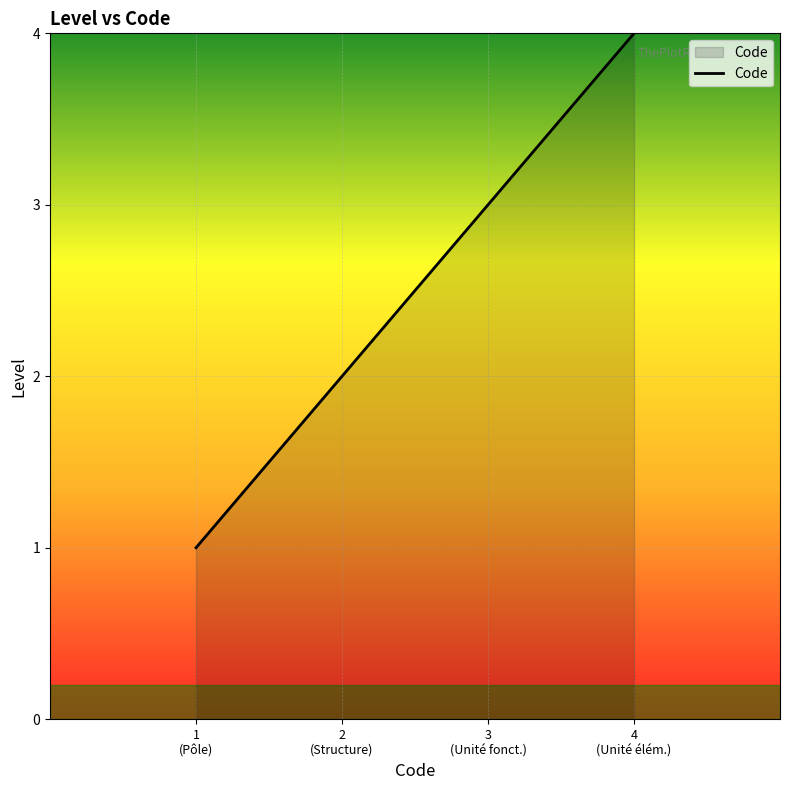

What is the change in value from 3
(Unité fonct.) to 4
(Unité élém.)?

+1